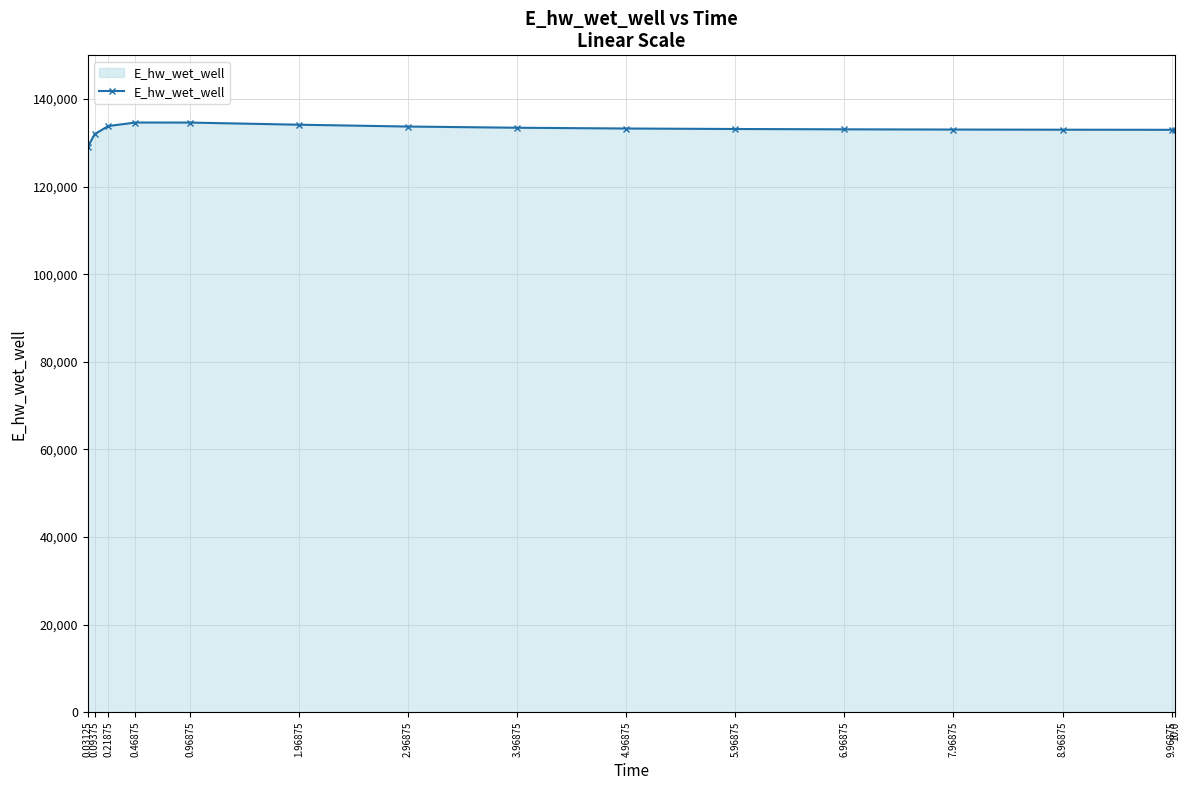

Where does the data first go above 133177?

0.21875